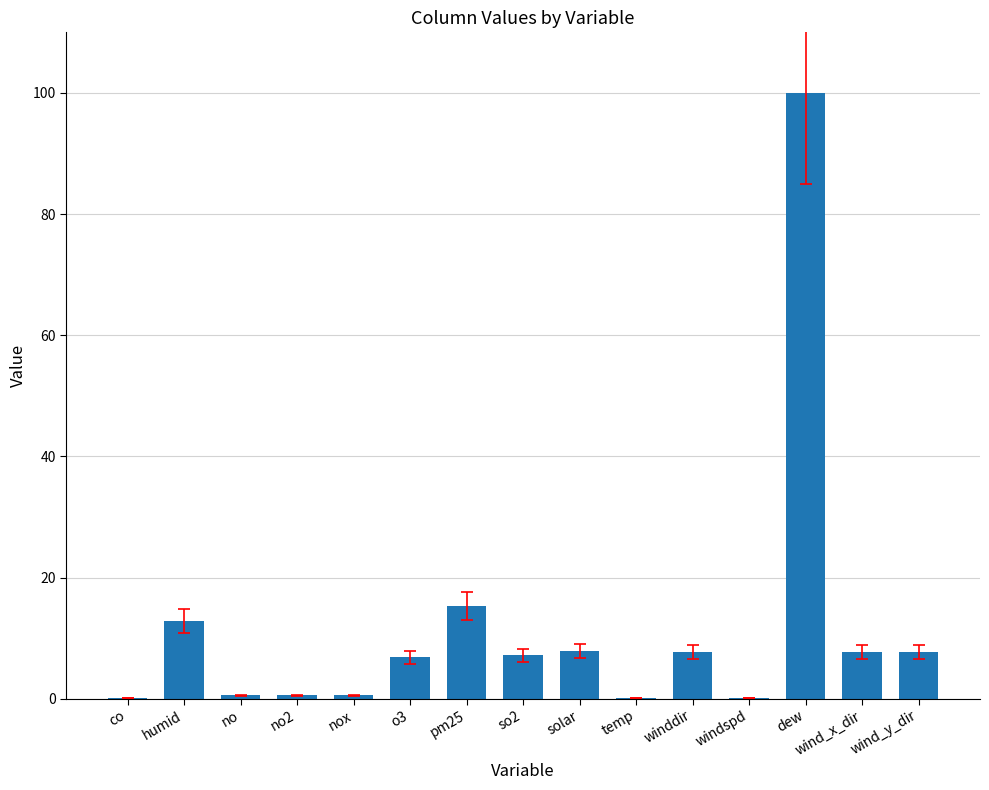

What is the sum of all values?

175.2